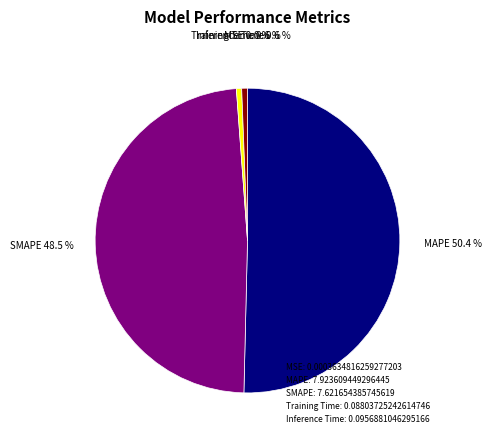

How much of the chart is everything except Training Time: 0.08803725242614746?

99.4%